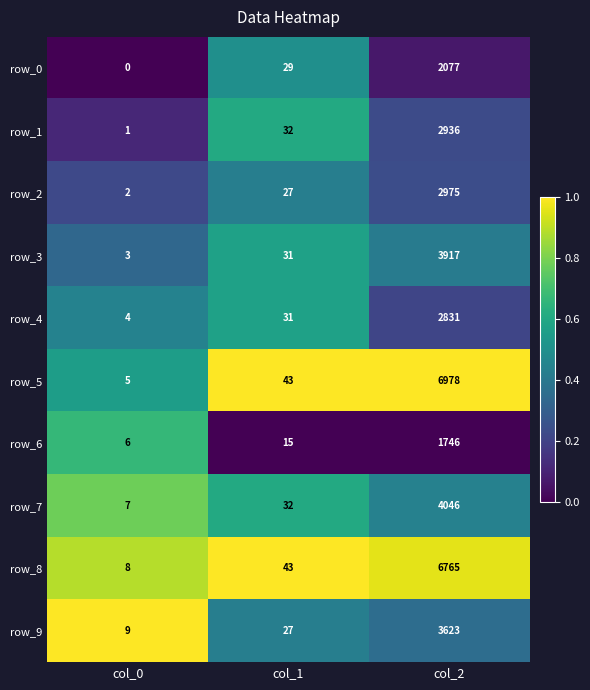

At which category is the sum across all series the highest?

col_2